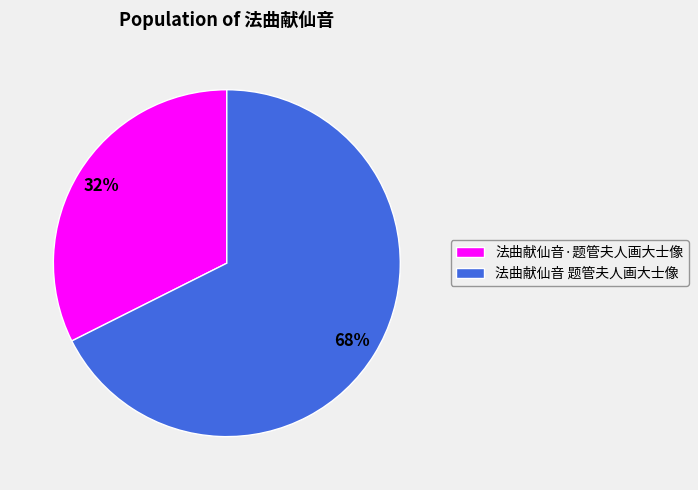

To the nearest percent, what is the average slice percentage?

50%